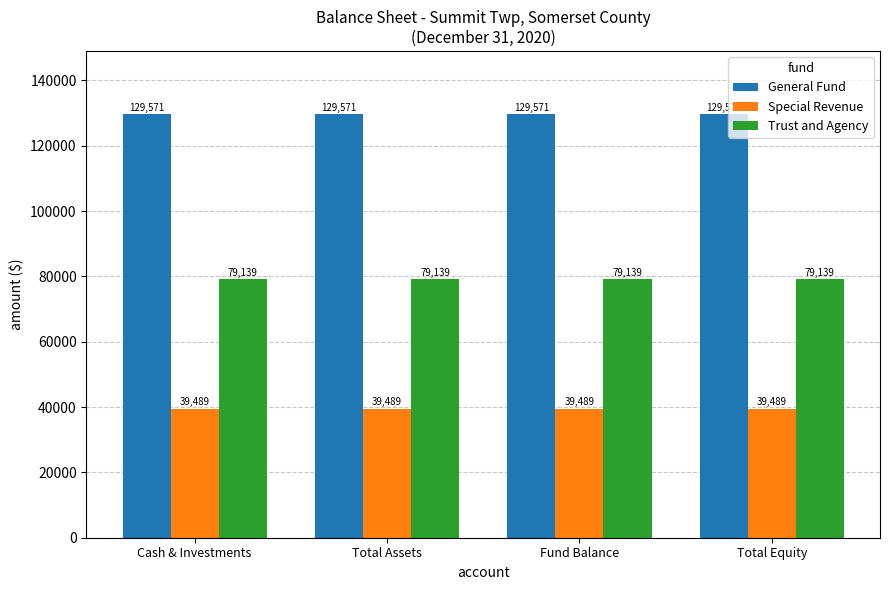

At how many categories does at least one series exceed 100787?

4